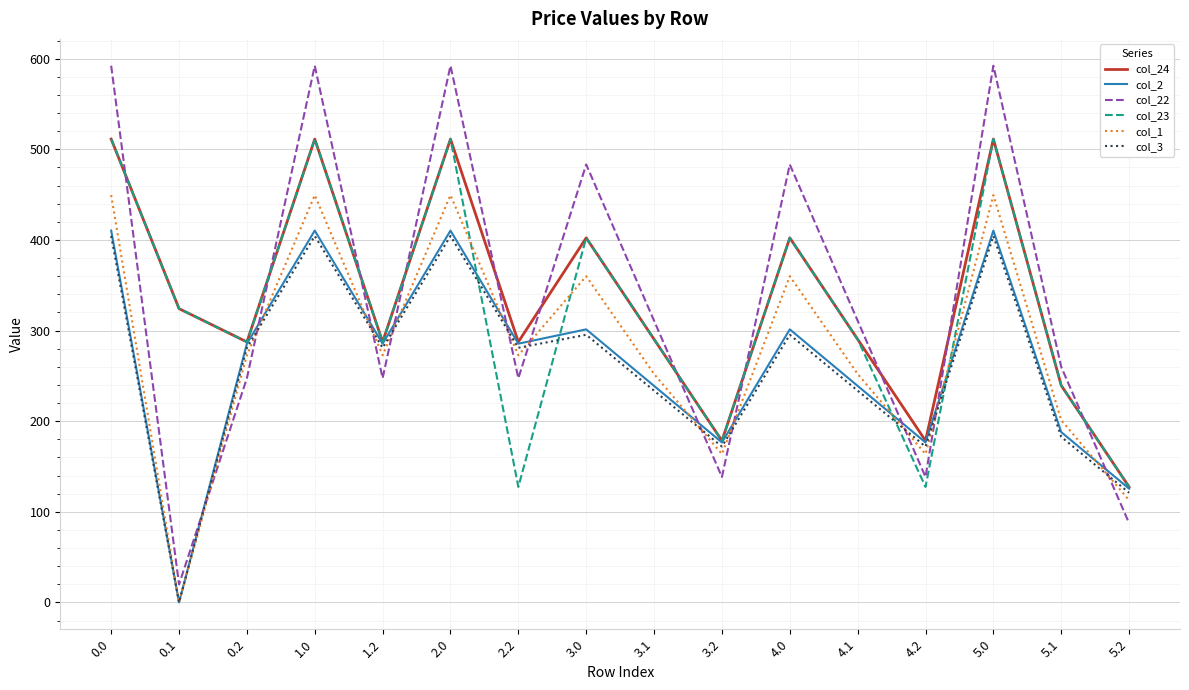

True or false: col_3 and col_22 intersect in this chart.

True